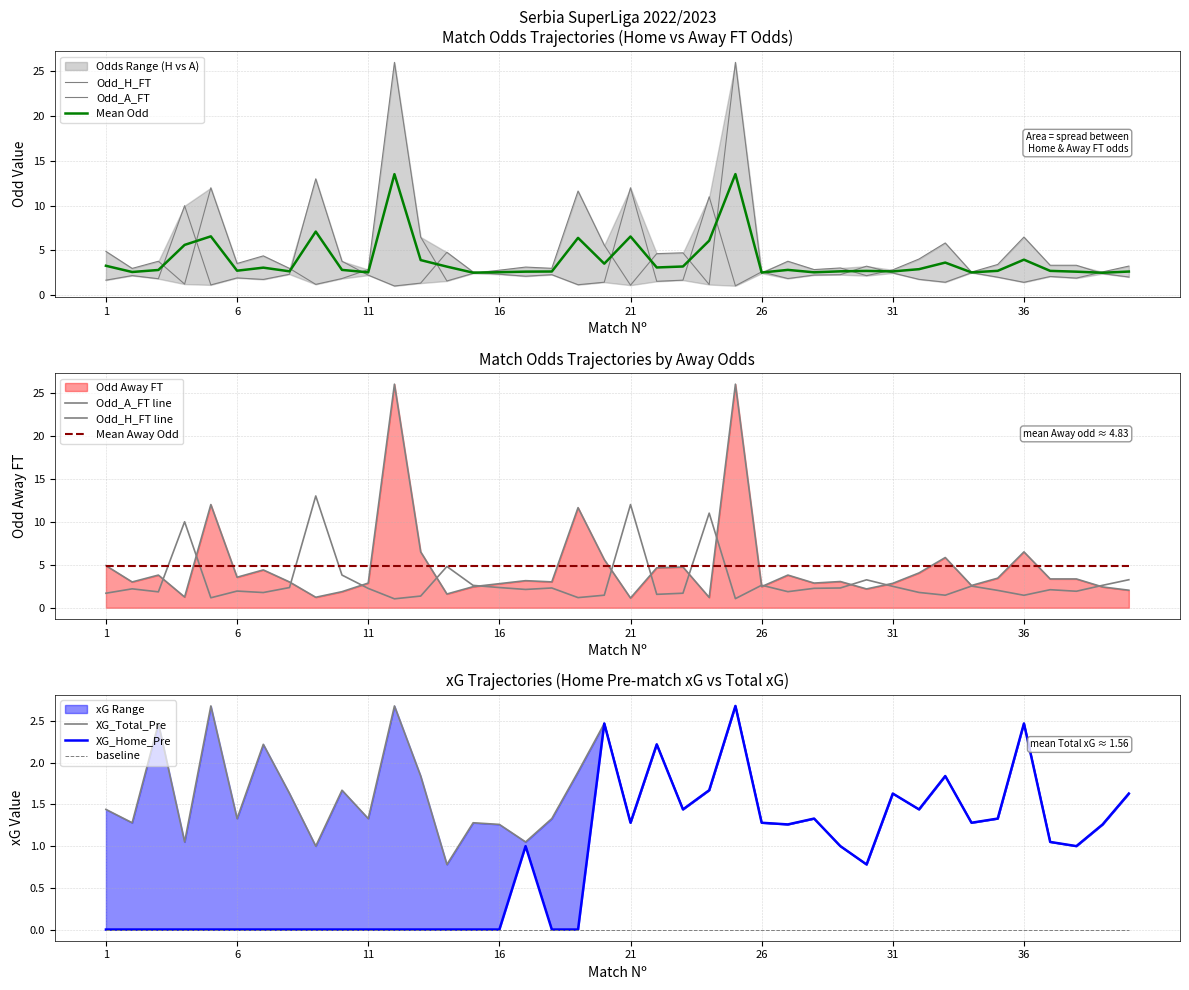

Is it true that XG_Home_Pre equals 2.0 at 21?

False